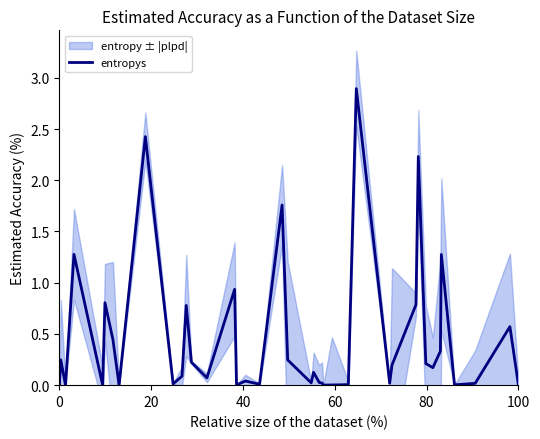

How many interior local valleys (lower than both neighbors) does the data have?

12